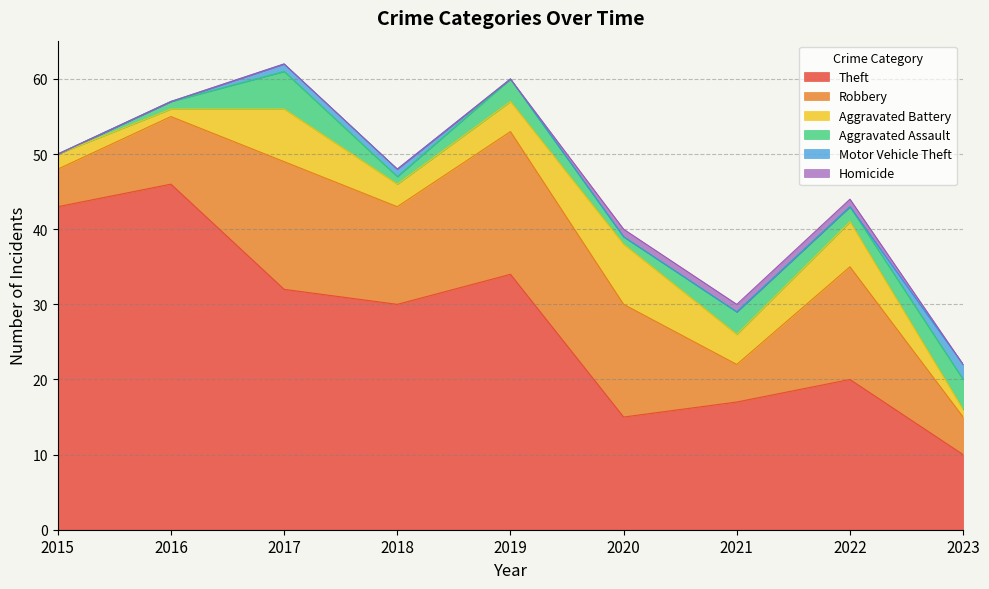

Reading right to left, what are all the values shown in this chart?

Robbery: 5	15	5	15	19	13	17	9	5
Theft: 10	20	17	15	34	30	32	46	43
Aggravated Battery: 1	6	4	8	4	3	7	1	2
Aggravated Assault: 4	2	3	1	3	1	5	1	0
Motor Vehicle Theft: 2	0	0	0	0	1	1	0	0
Homicide: 0	1	1	1	0	0	0	0	0